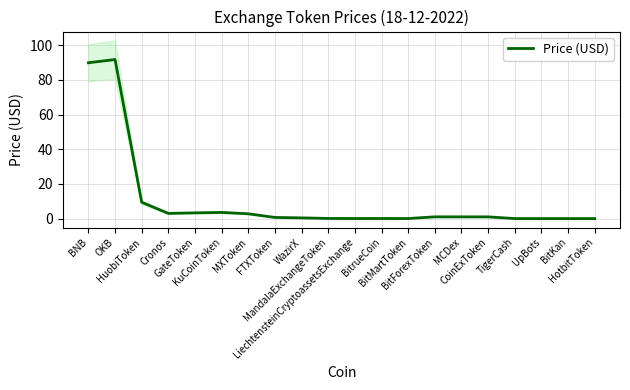

True or false: there are more than 0 points higher than both neighbors.

True